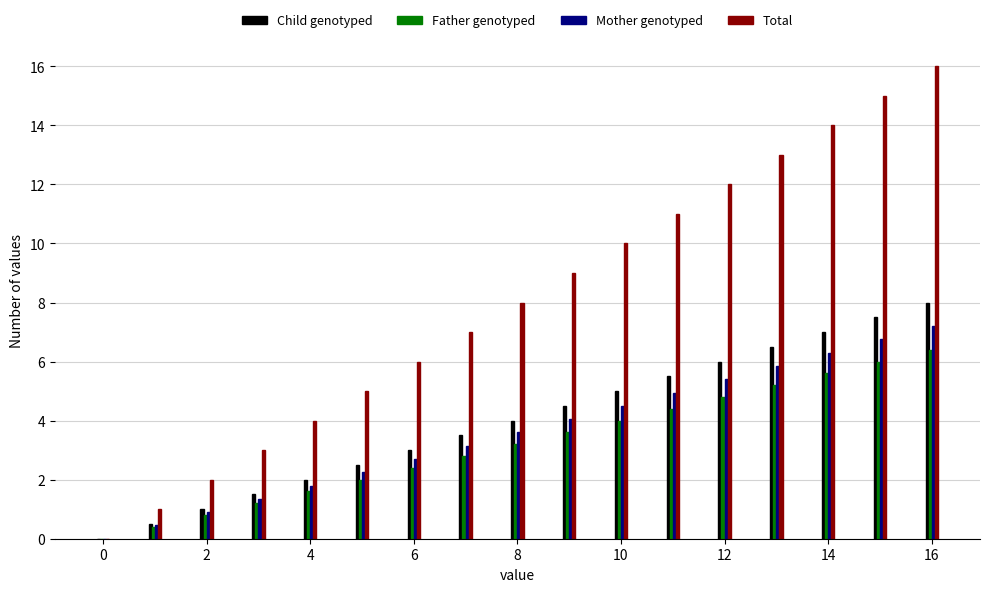

What is the maximum value for Total?

16.0